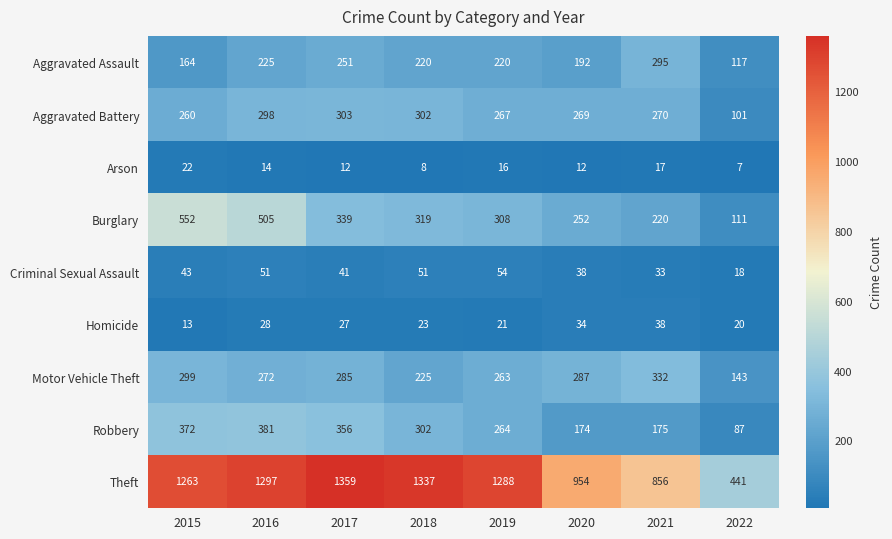

Which series has the largest range (max minus min)?

Theft